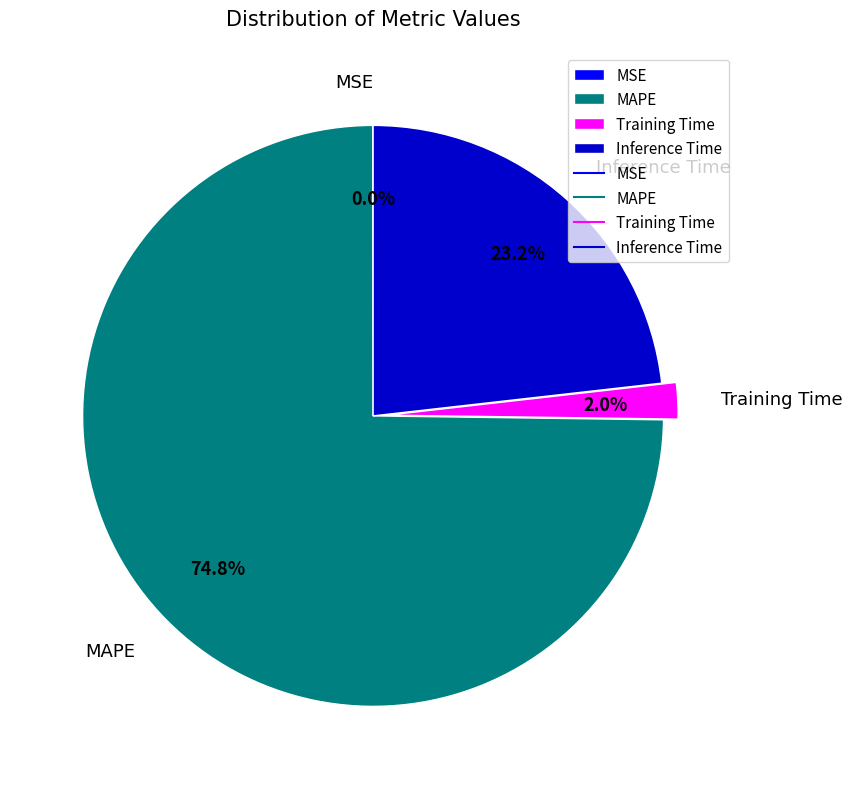

What percentage is NOT represented by Inference Time?

76.8%